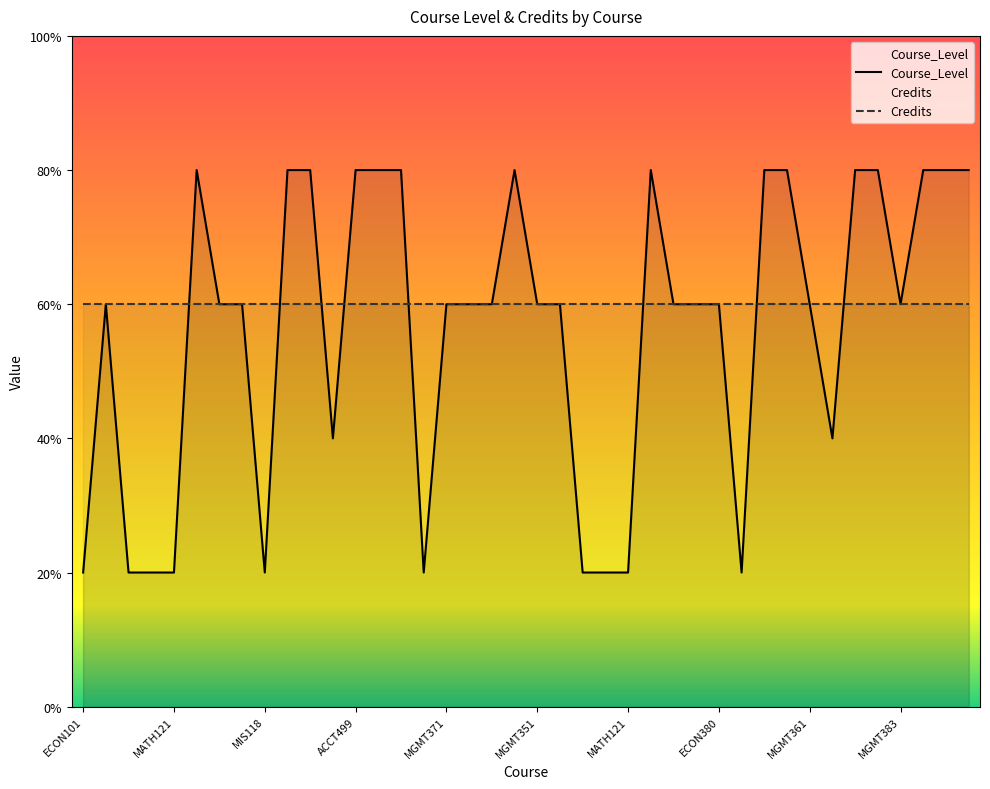

At which category is the sum across all series the highest?

MGMT351